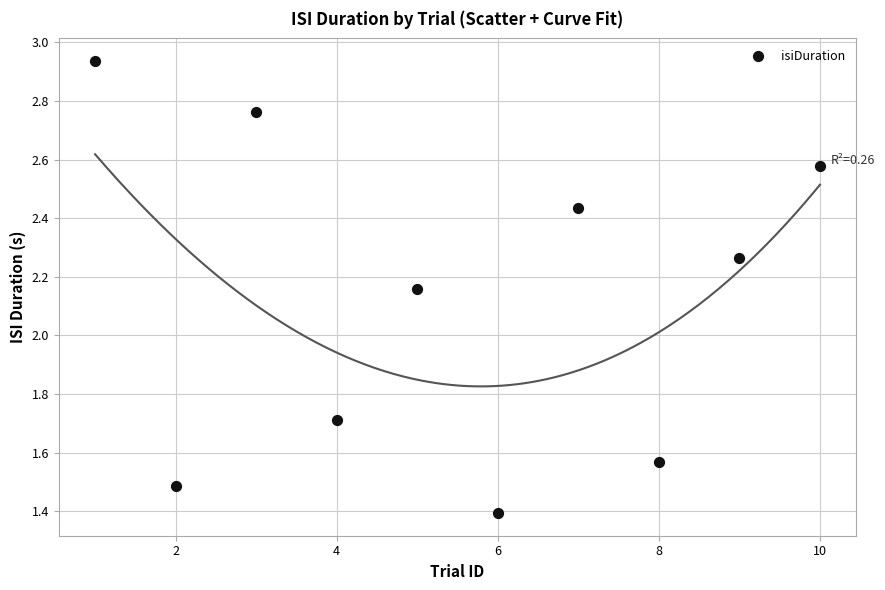

What is the average Y value?

2.1